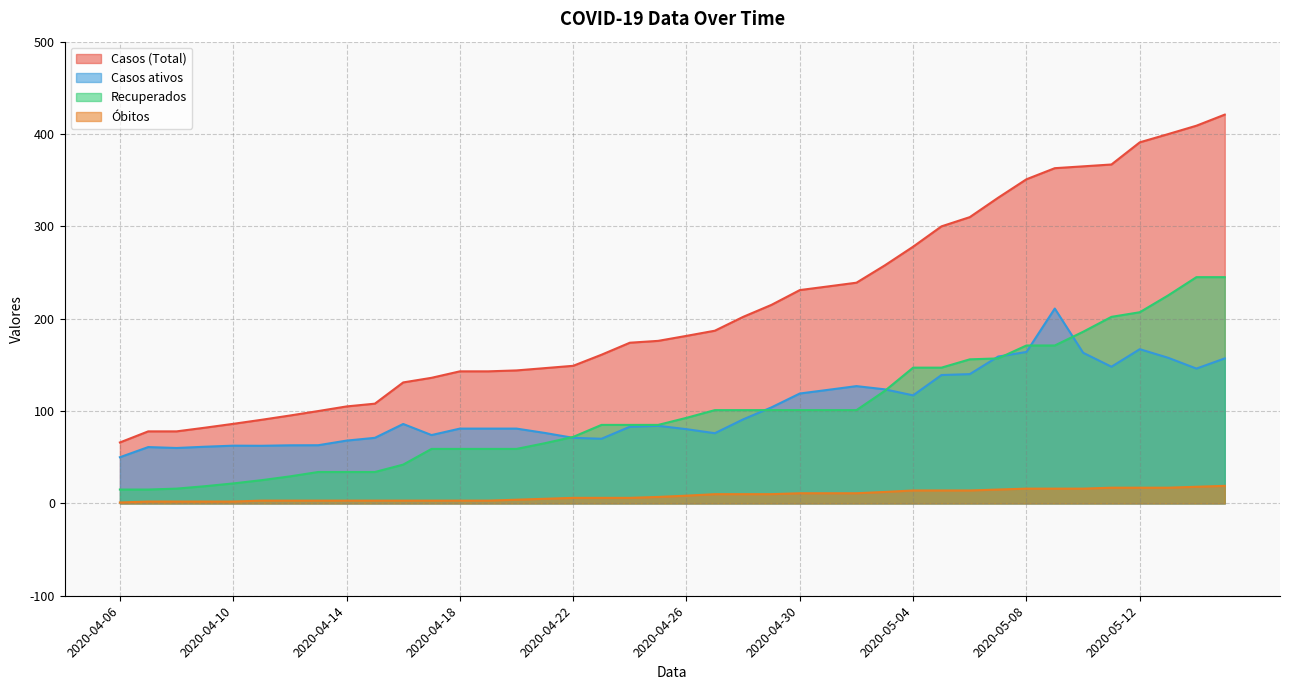

Between 2020-05-08 and 2020-04-22, which is larger?

2020-05-08